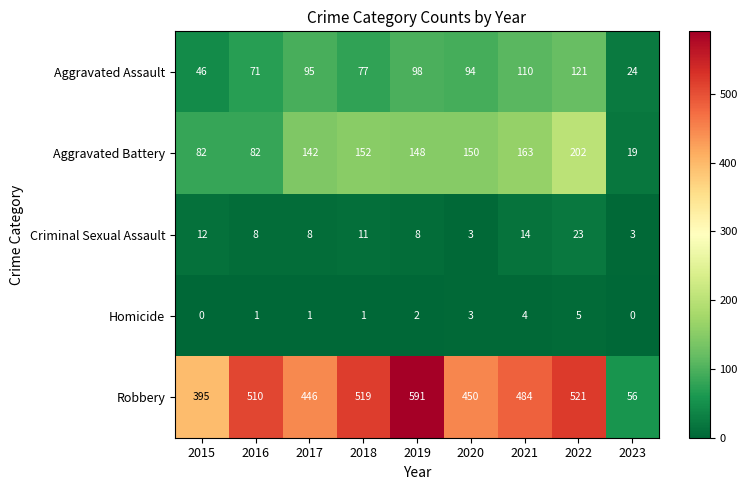

Rank the series at 2017 from highest to lowest value.

Robbery, Aggravated Battery, Aggravated Assault, Criminal Sexual Assault, Homicide